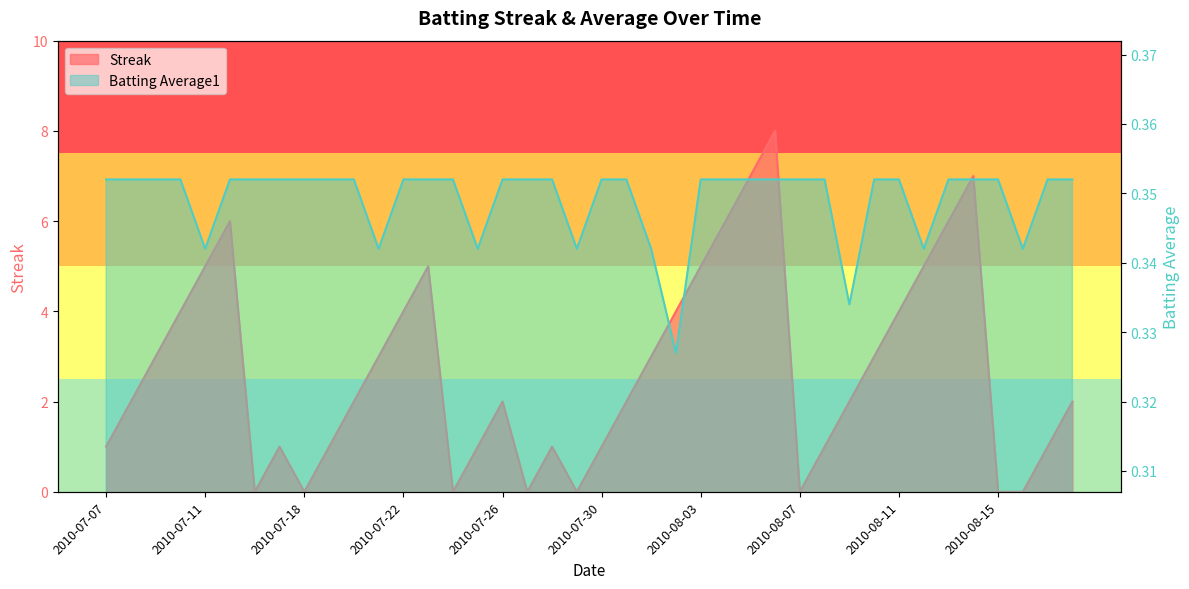

Between 2010-08-05 and 2010-08-10, which series saw the biggest shift?

Streak